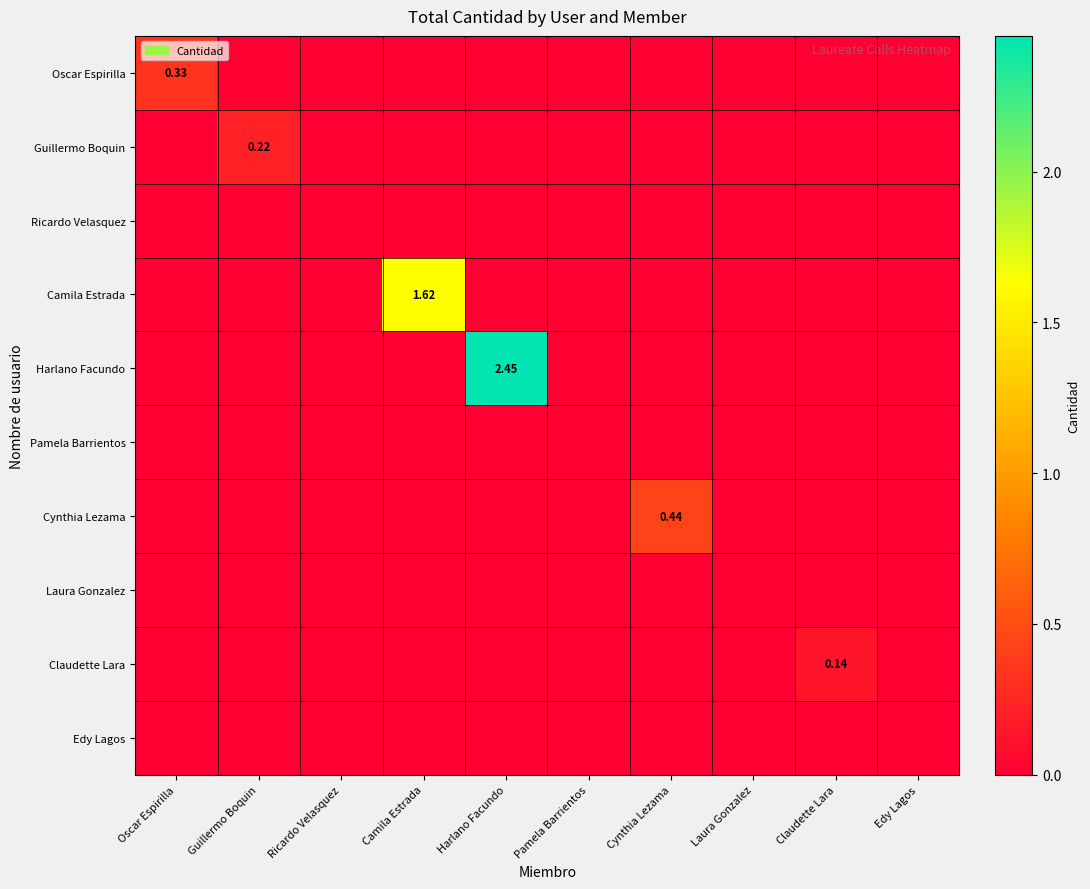

What is the maximum value for Cynthia Lezama?

0.4